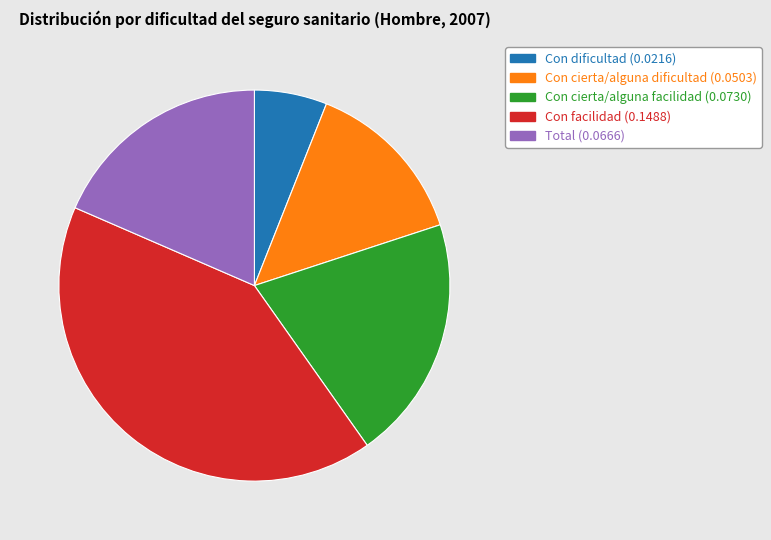

How many slices are in this pie chart?

5